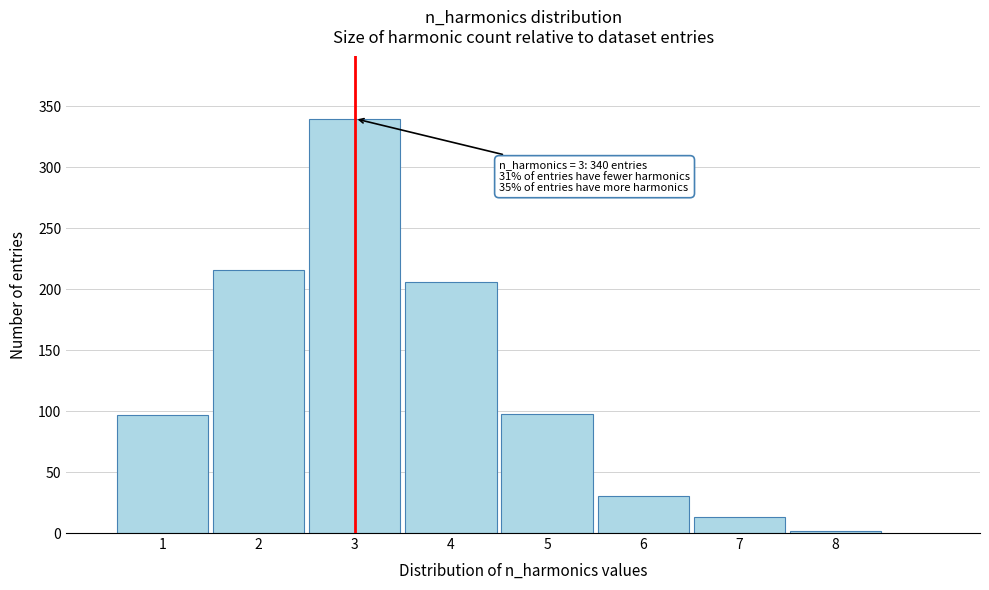

Over which range of the x-axis is the bar tallest?

2.5 to 3.5